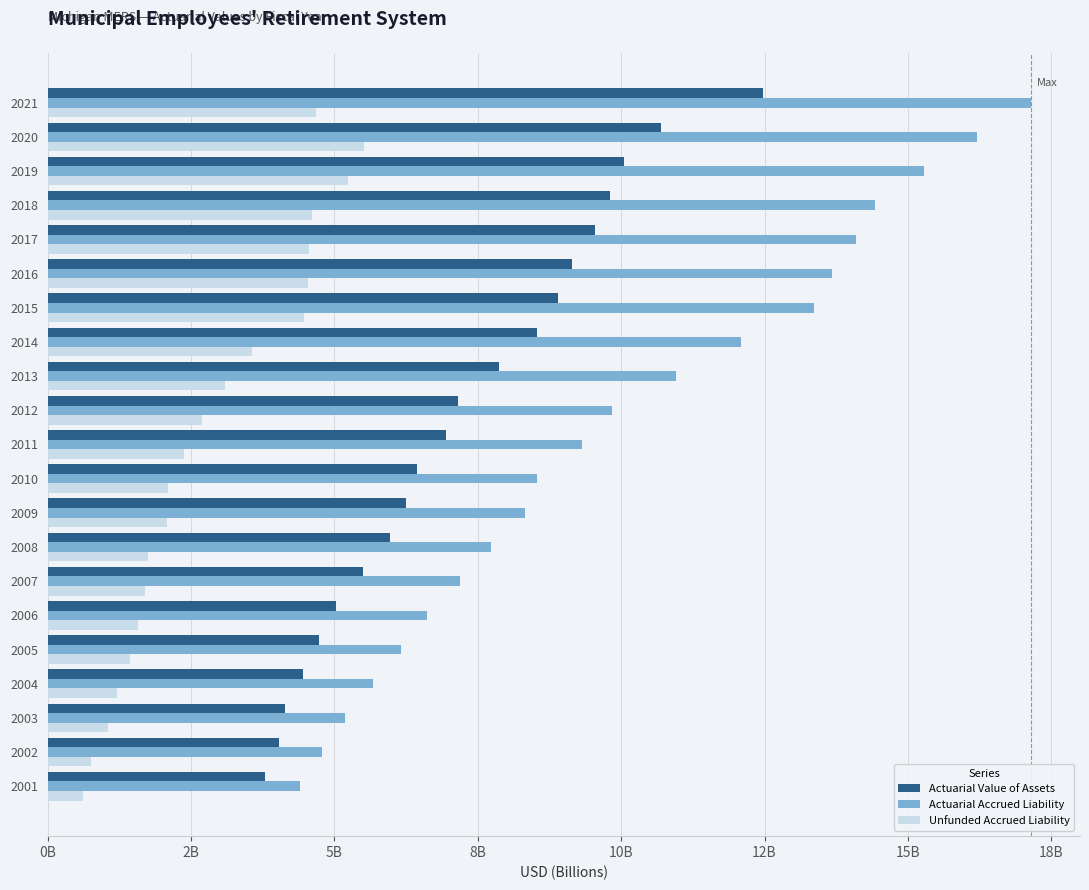

What is the value of the Actuarial Value of Assets bar at the 1st from the left?

3.8